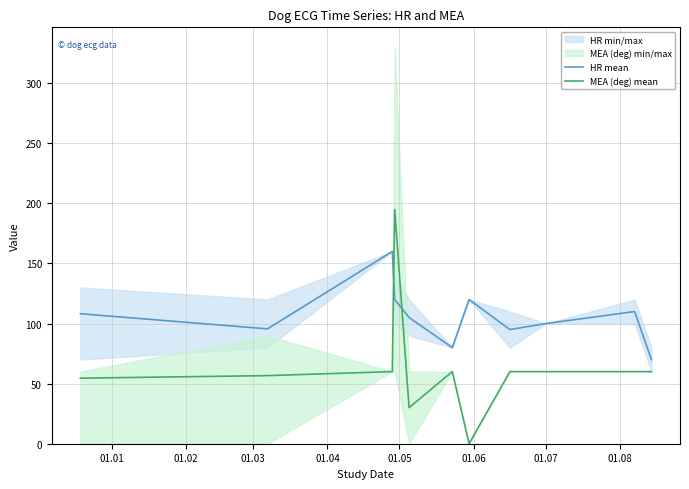

After their last crossing, which series has the higher values: MEA (deg) mean or HR mean?

HR mean